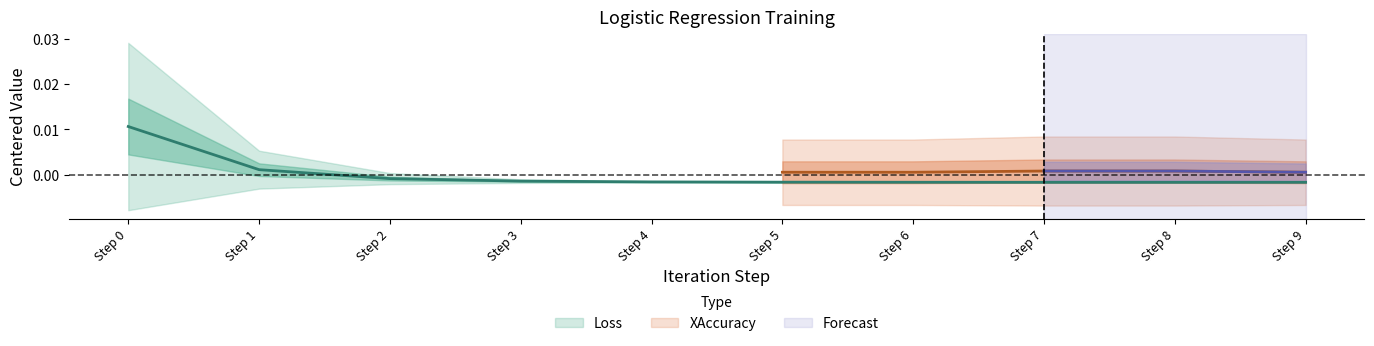

Between Step 5 and Step 4, which is larger?

Step 4